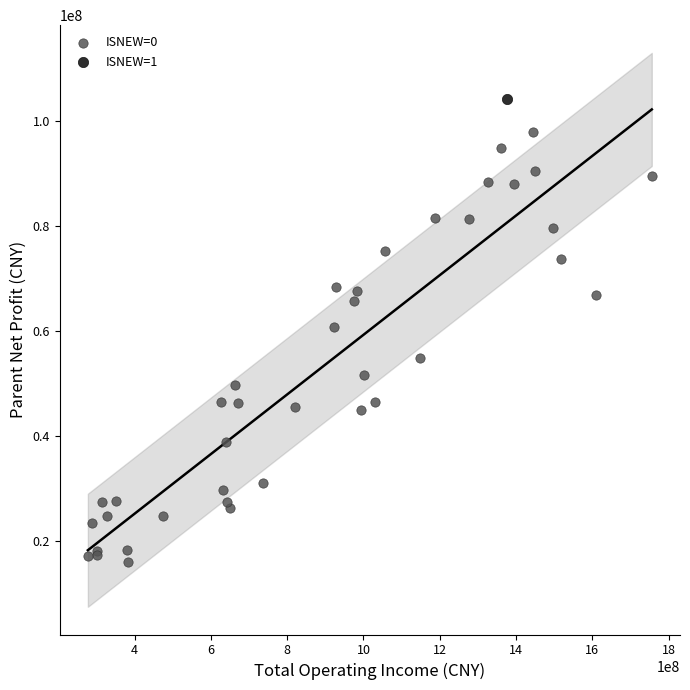

What are all the series names shown in the legend?

ISNEW=0, ISNEW=1